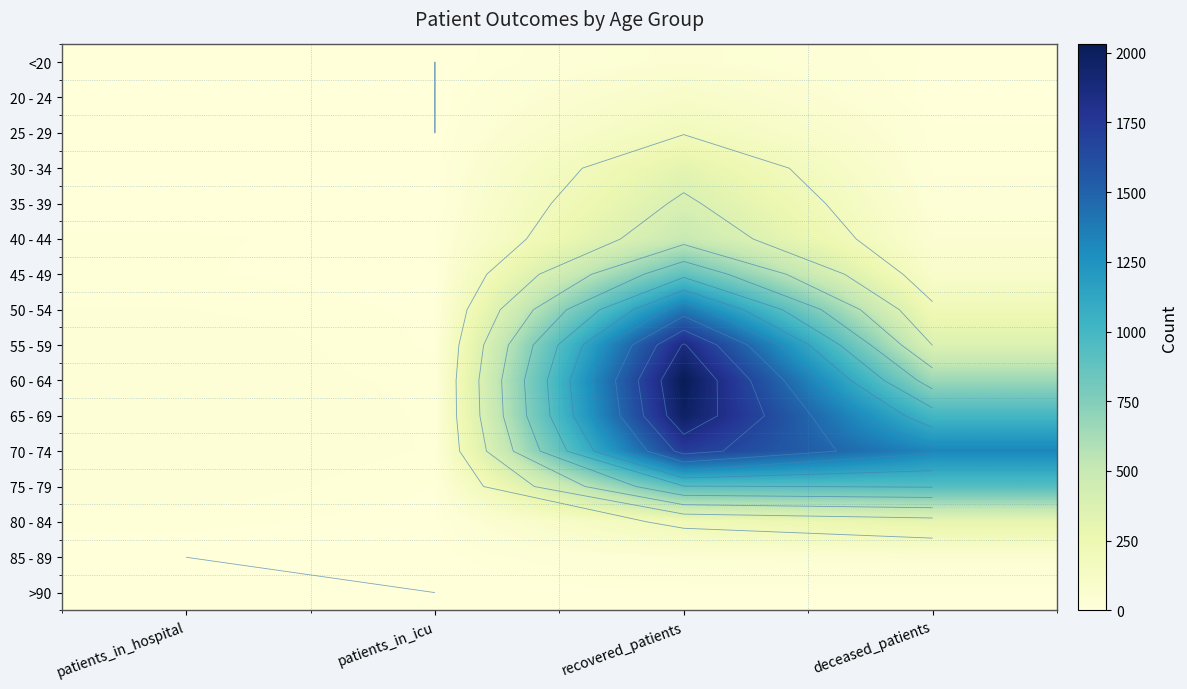

What value does the 25 - 29 series have at patients_in_hospital, to the nearest 5?

5